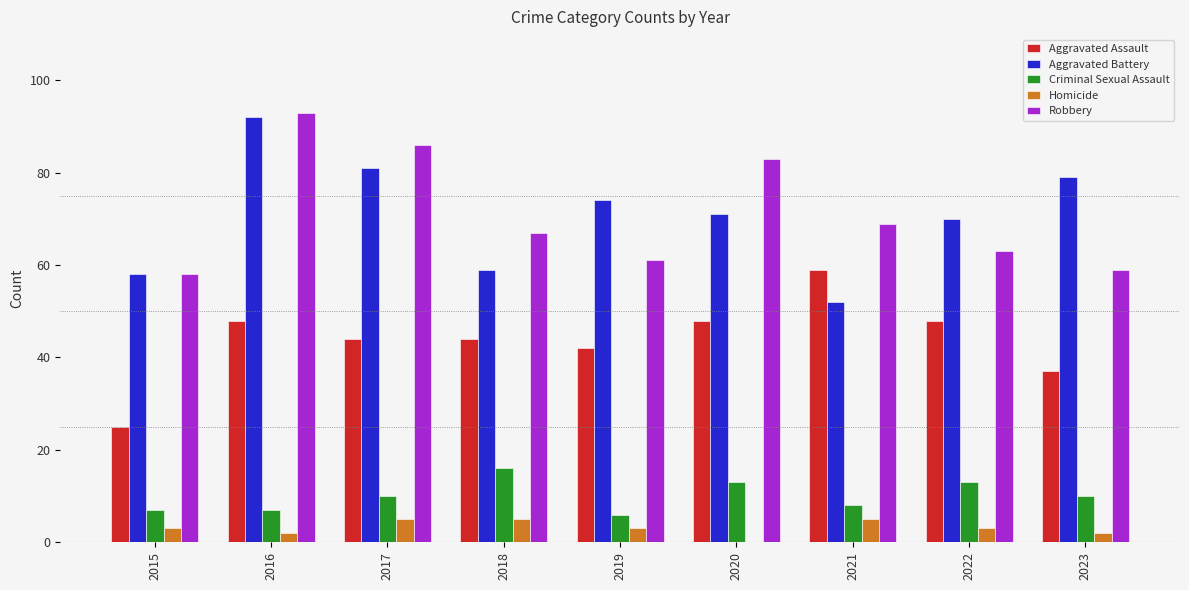

How many groups of bars are there?

9